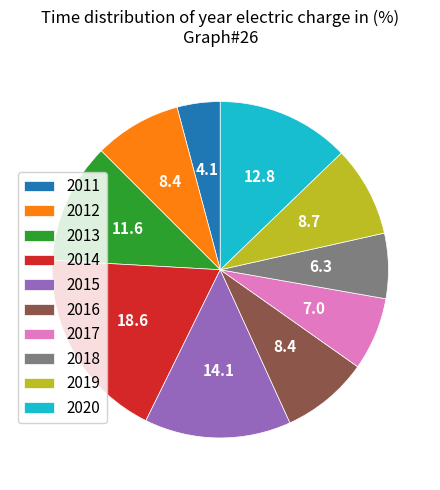

Which has a higher value, 2017 or 2013?

2013